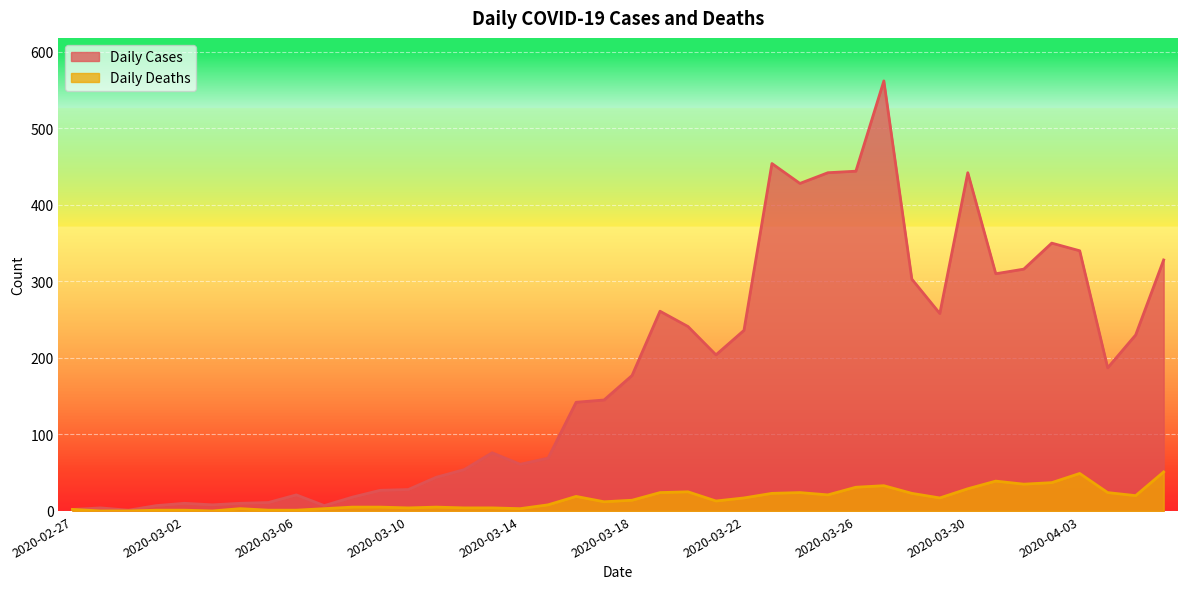

List the series in order of their overall mean, lowest first.

Daily Deaths, Daily Cases